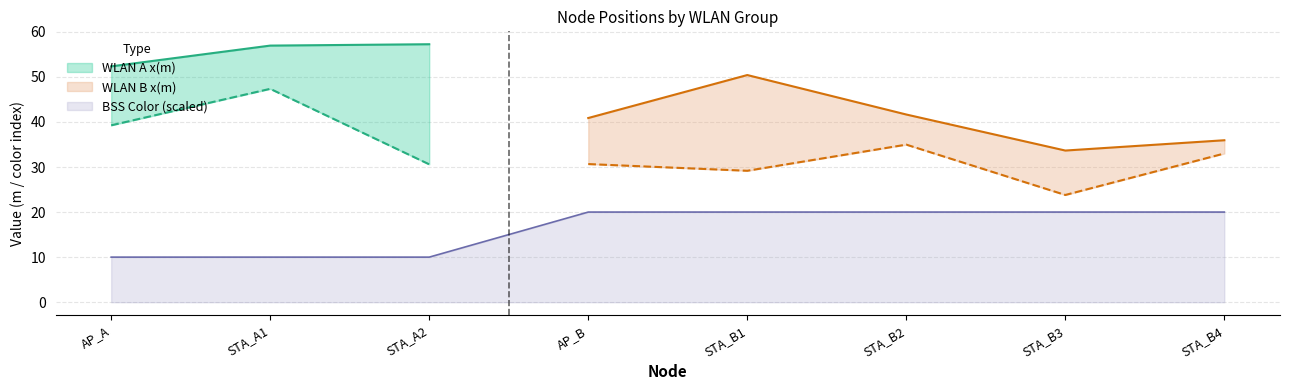

Reading right to left, what are all the values shown in this chart?

x(m): 35.9	33.7	41.6	50.4	40.9	57.2	56.9	52.3
y(m): 33.0	23.8	35.0	29.2	30.7	30.6	47.3	39.3
bss_color: 2.0	2.0	2.0	2.0	2.0	1.0	1.0	1.0